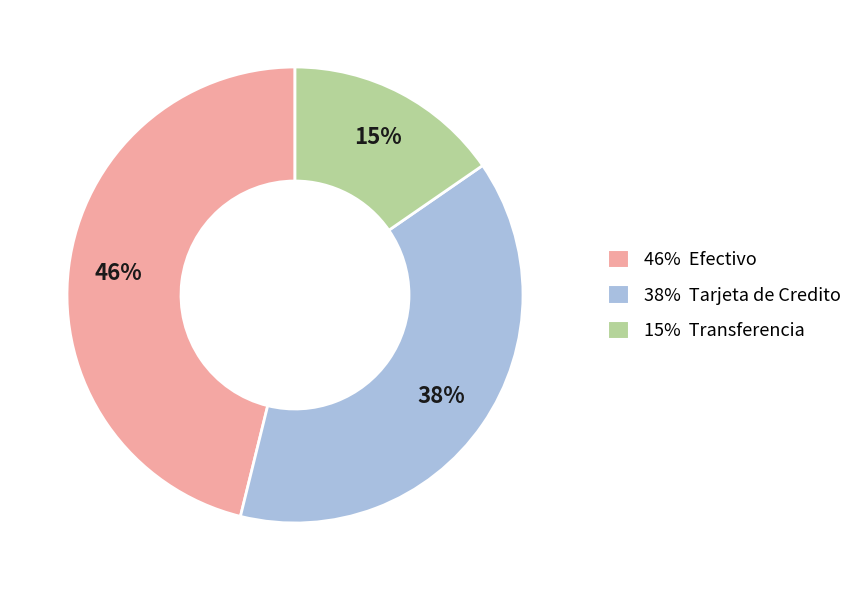

Is there any slice that represents more than half of the pie?

No